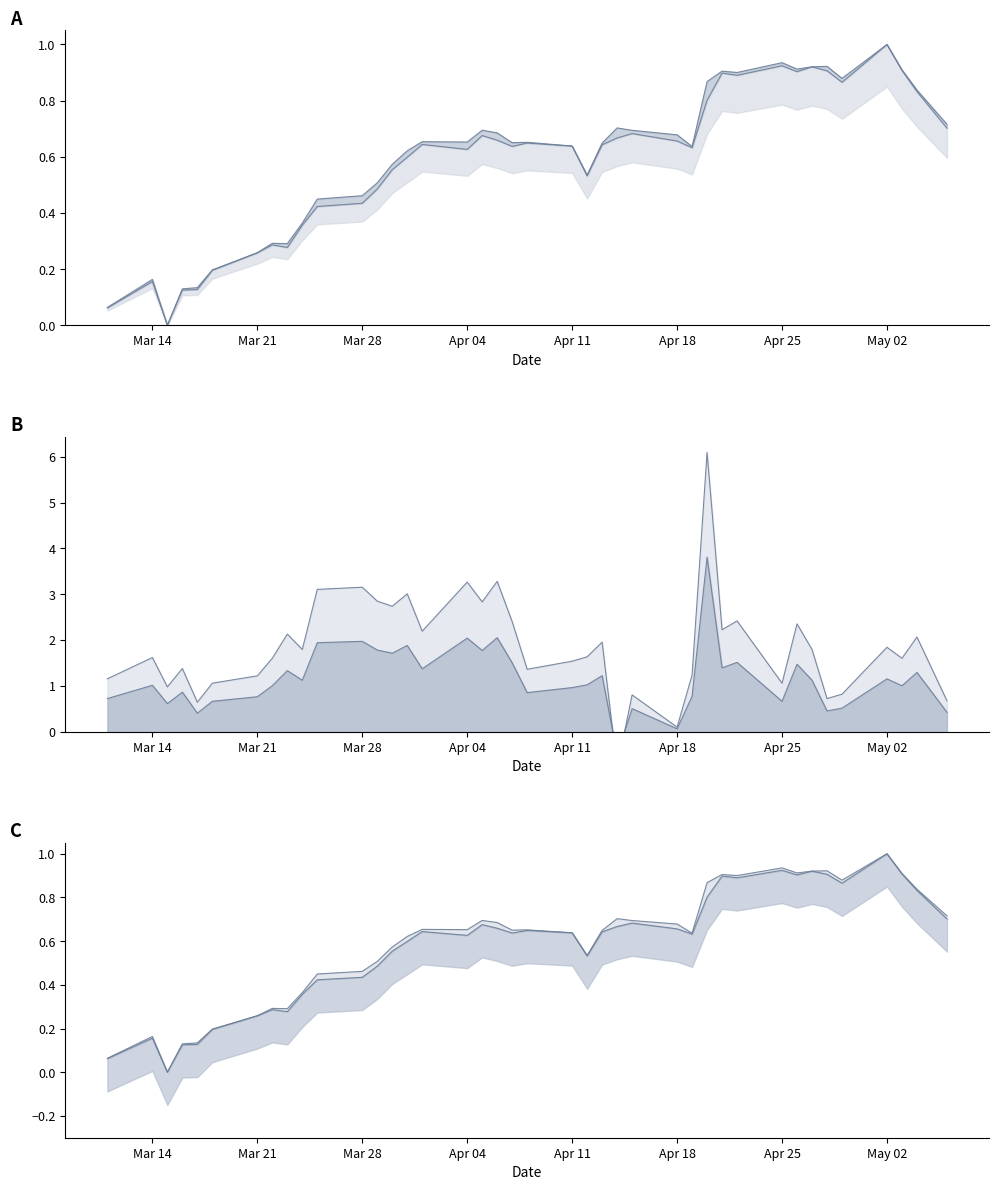

What is the average value of the FUTURE_PRICE series?

0.6